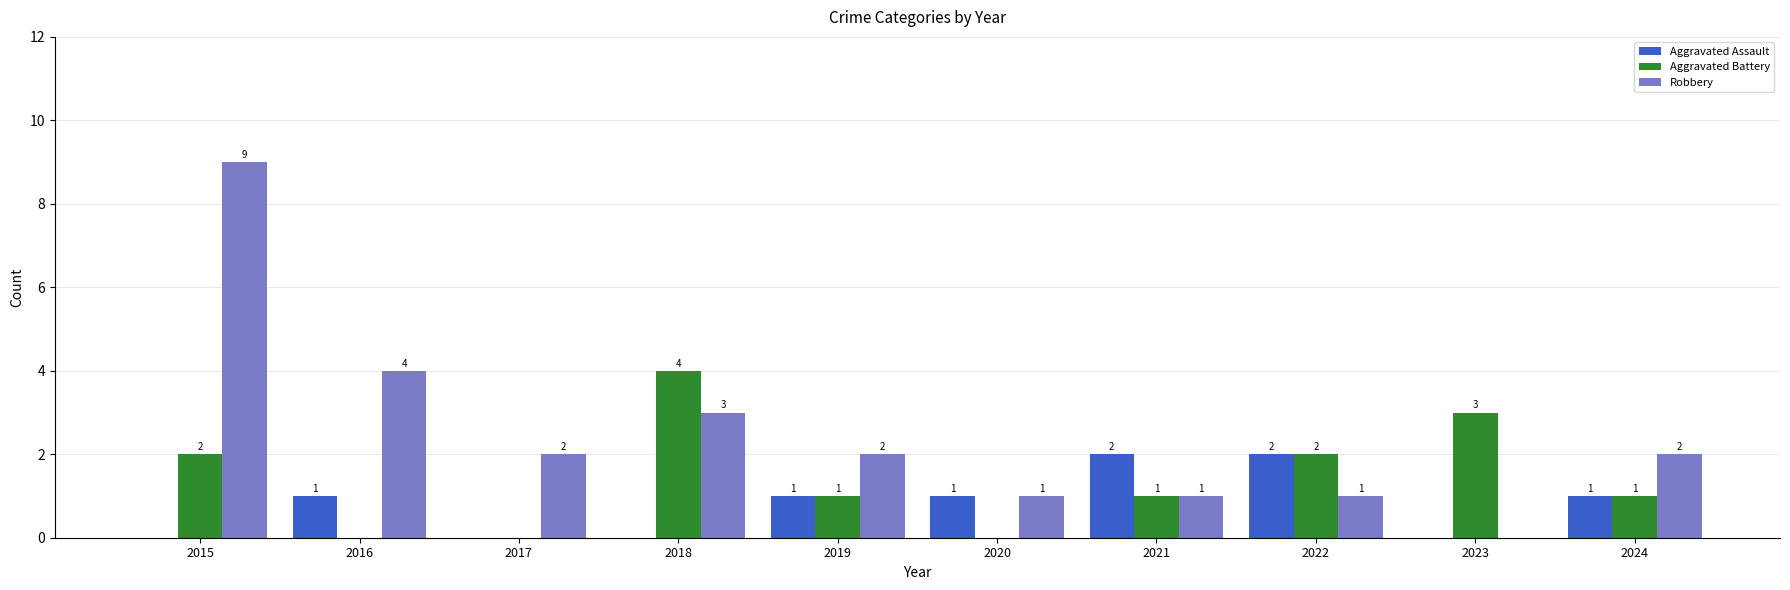

Reading left to right, what are all the values shown in this chart?

Aggravated Assault: 2015=0	2016=1	2017=0	2018=0	2019=1	2020=1	2021=2	2022=2	2023=0	2024=1
Aggravated Battery: 2015=2	2016=0	2017=0	2018=4	2019=1	2020=0	2021=1	2022=2	2023=3	2024=1
Robbery: 2015=9	2016=4	2017=2	2018=3	2019=2	2020=1	2021=1	2022=1	2023=0	2024=2